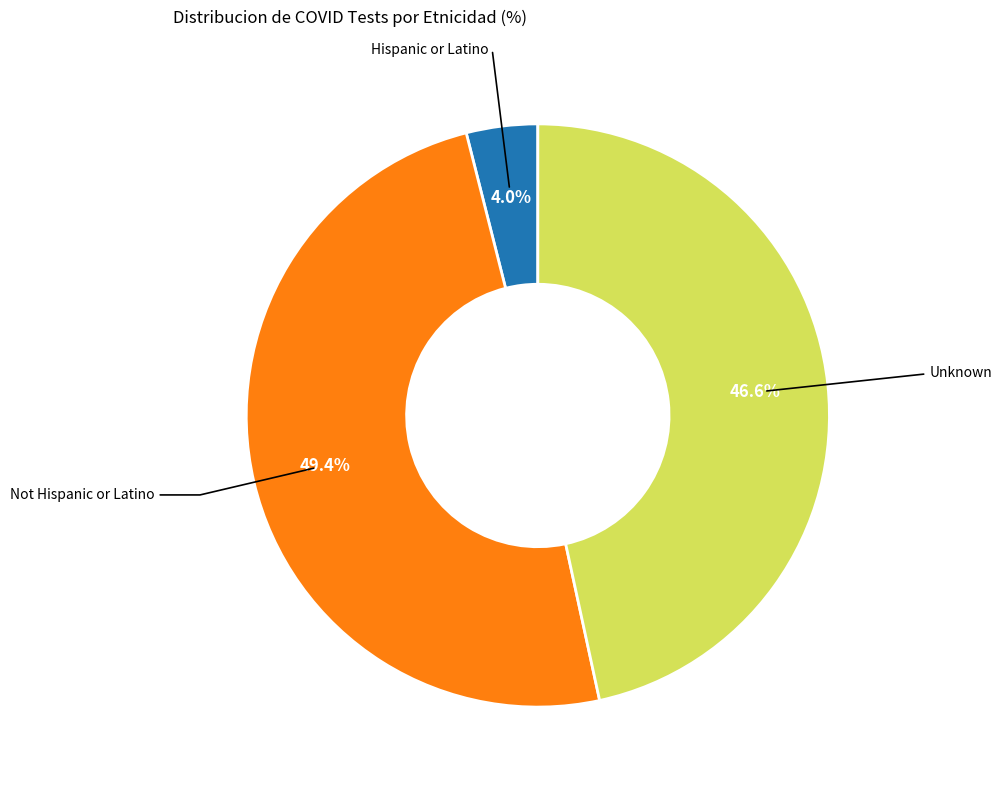

To the nearest percent, what portion does Hispanic or Latino represent?

4%